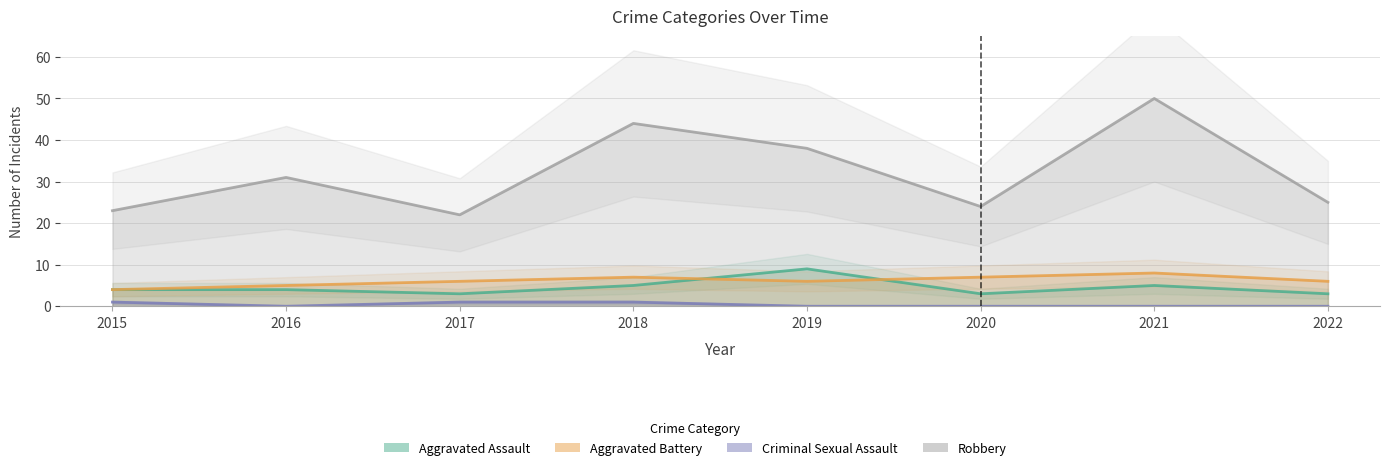

The Aggravated Battery series shows 2 at 2022. True or false?

False